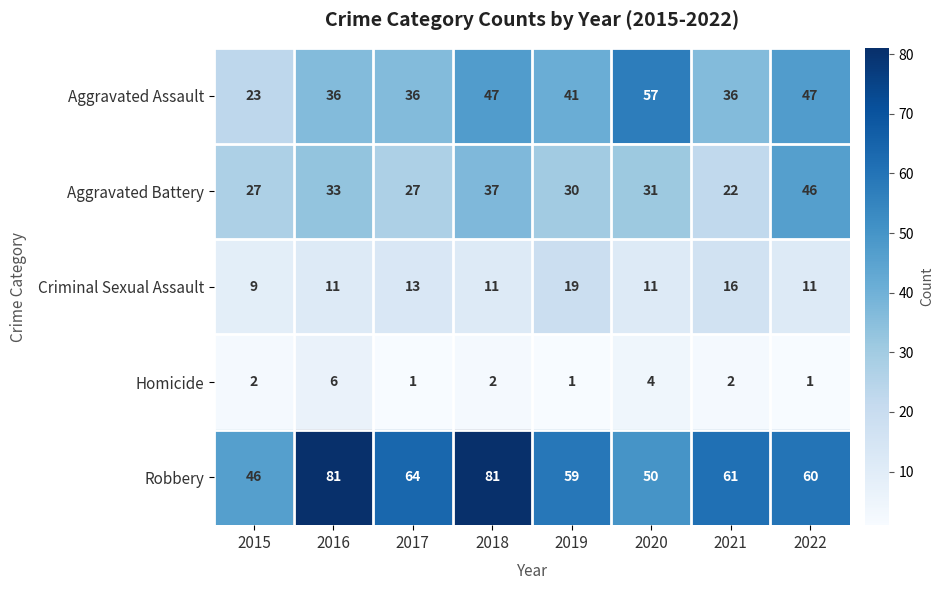

Which series has the largest total across all categories?

Robbery